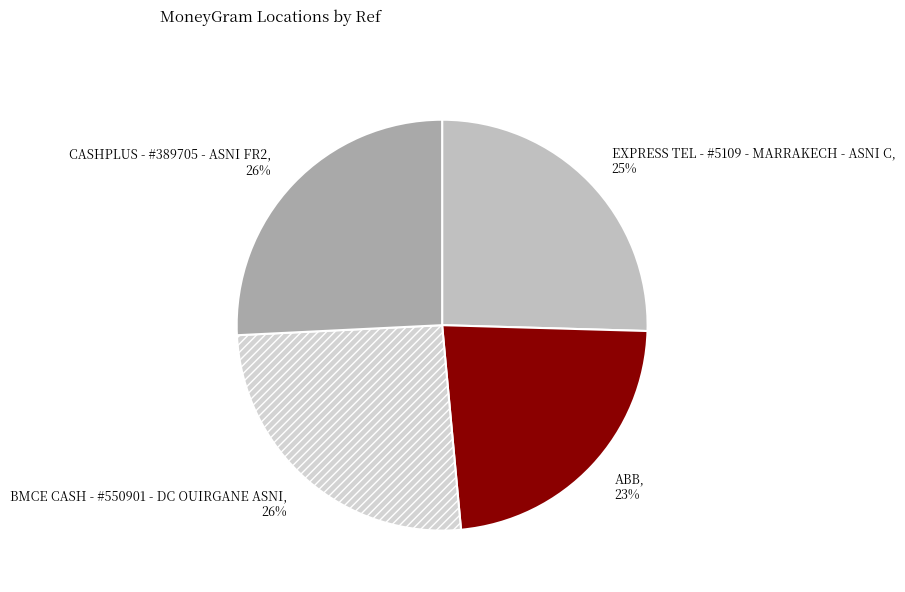

Count the number of slices in the pie.

4